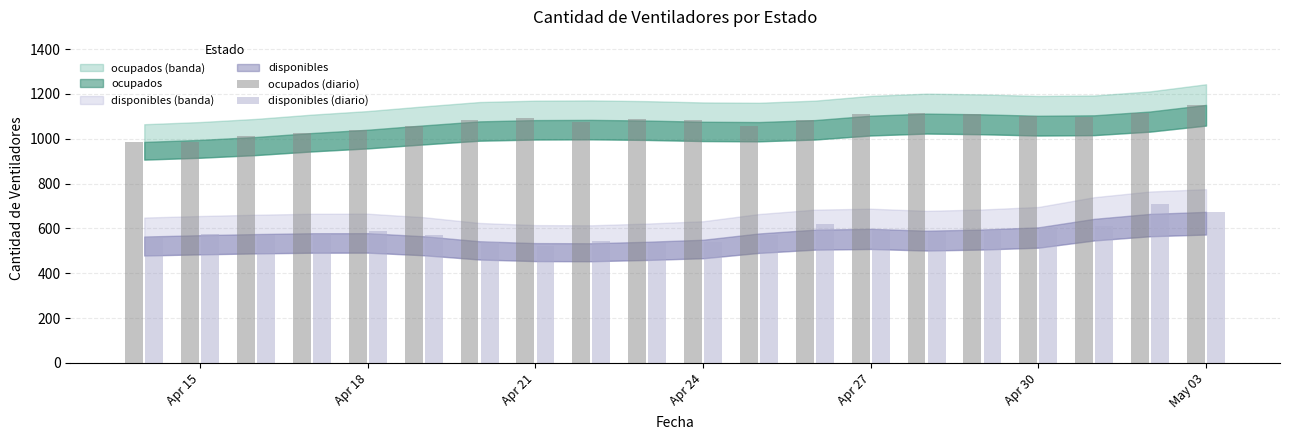

What is the difference between the maximum and minimum values in the disponibles (diario) series?

188